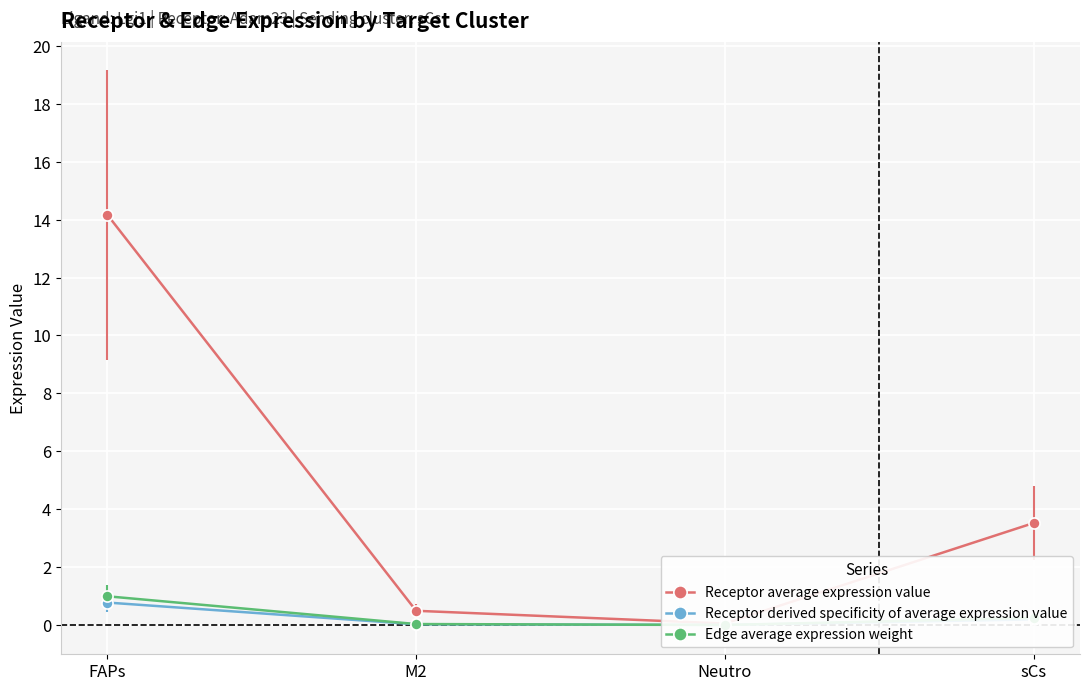

Which series has the largest total across all categories?

Receptor average expression value